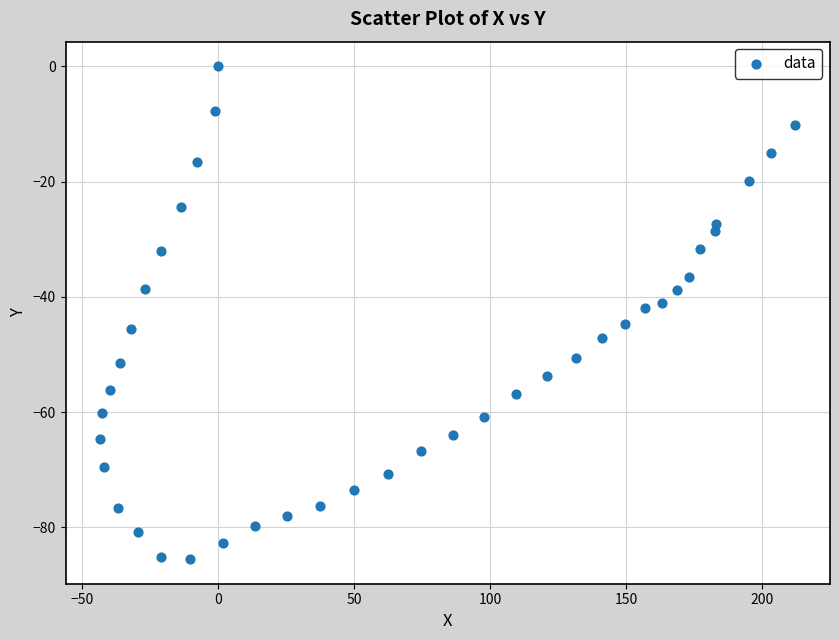

What is the range of Y values (max minus min)?

85.5